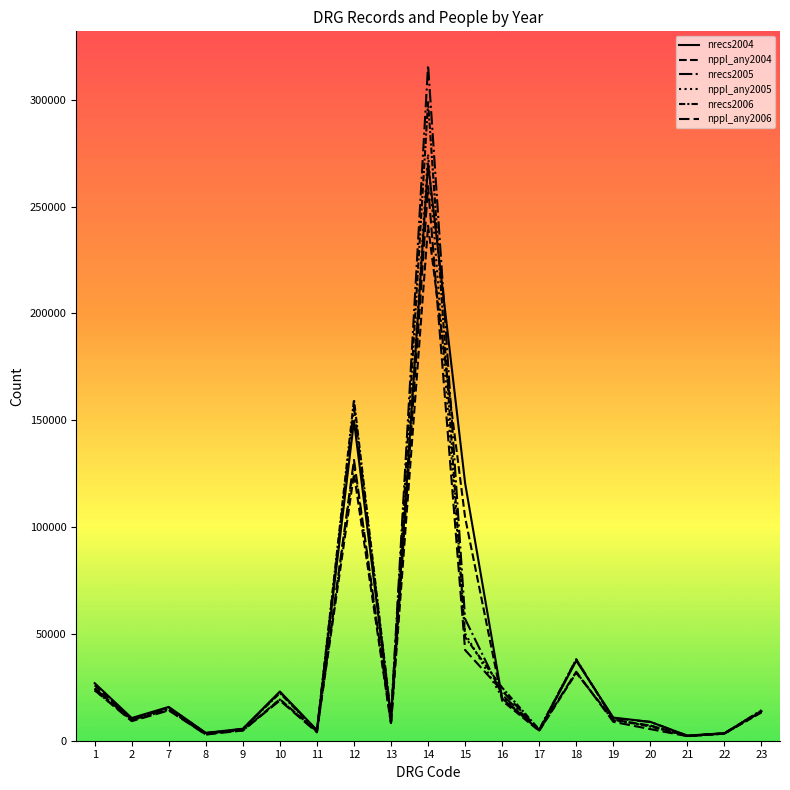

What is the total value across all series at 21?

13456